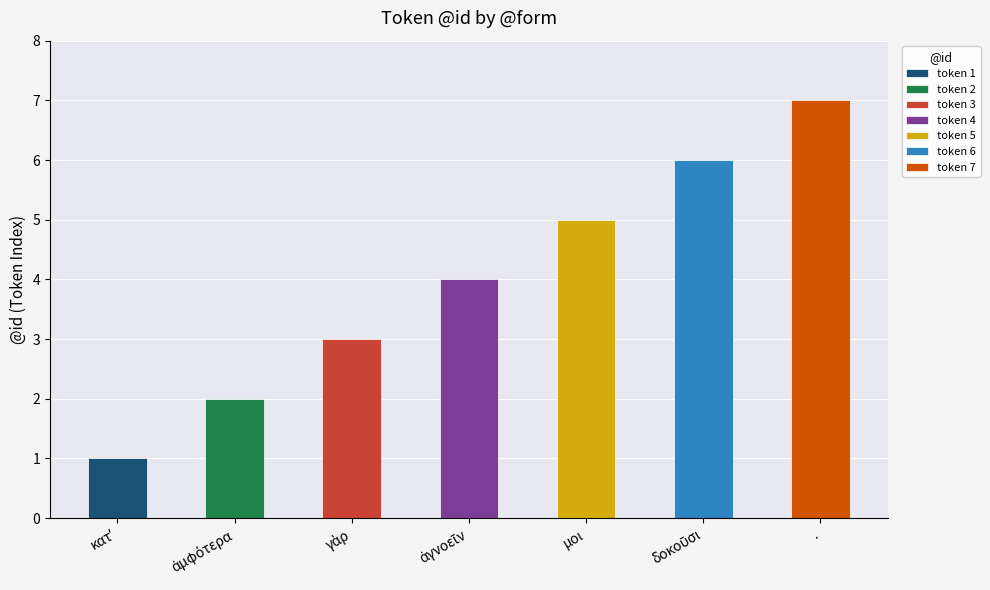

Rank the categories by value from lowest to highest.

κατʼ, ἀμφότερα, γὰρ, ἀγνοεῖν, μοι, δοκοῦσι, .